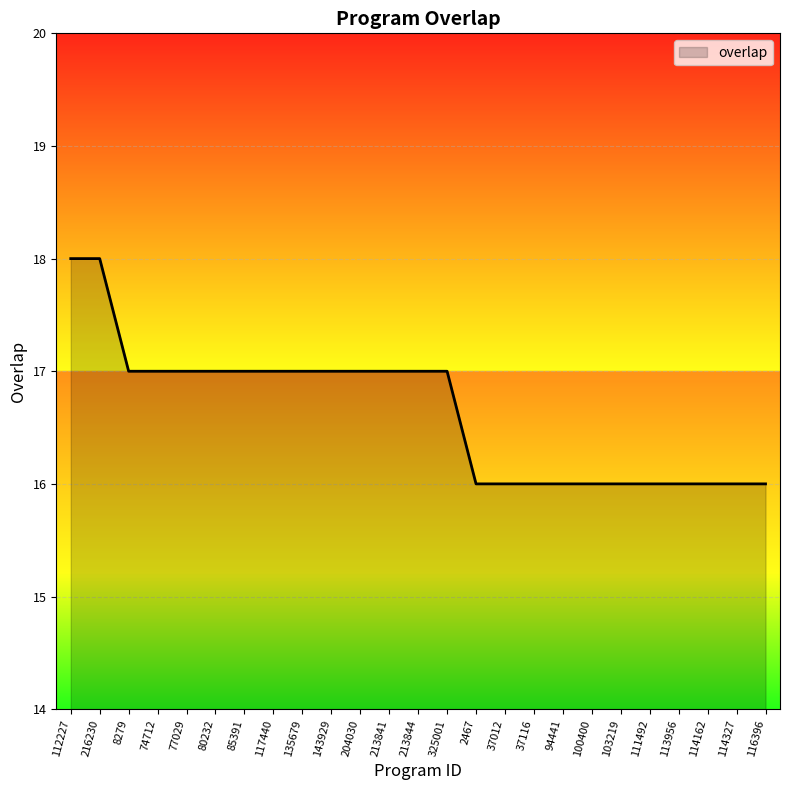

Reading right to left, what are all the values shown in this chart?

16	16	16	16	16	16	16	16	16	16	16	17	17	17	17	17	17	17	17	17	17	17	17	18	18